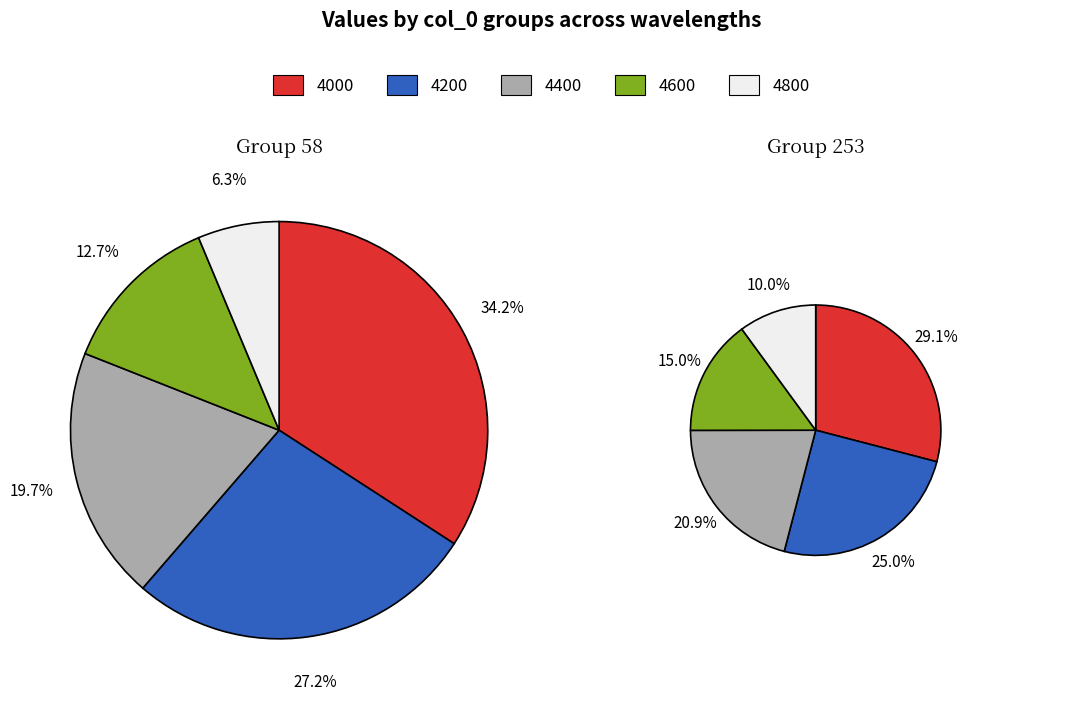

Is 4000 the majority of the pie?

No